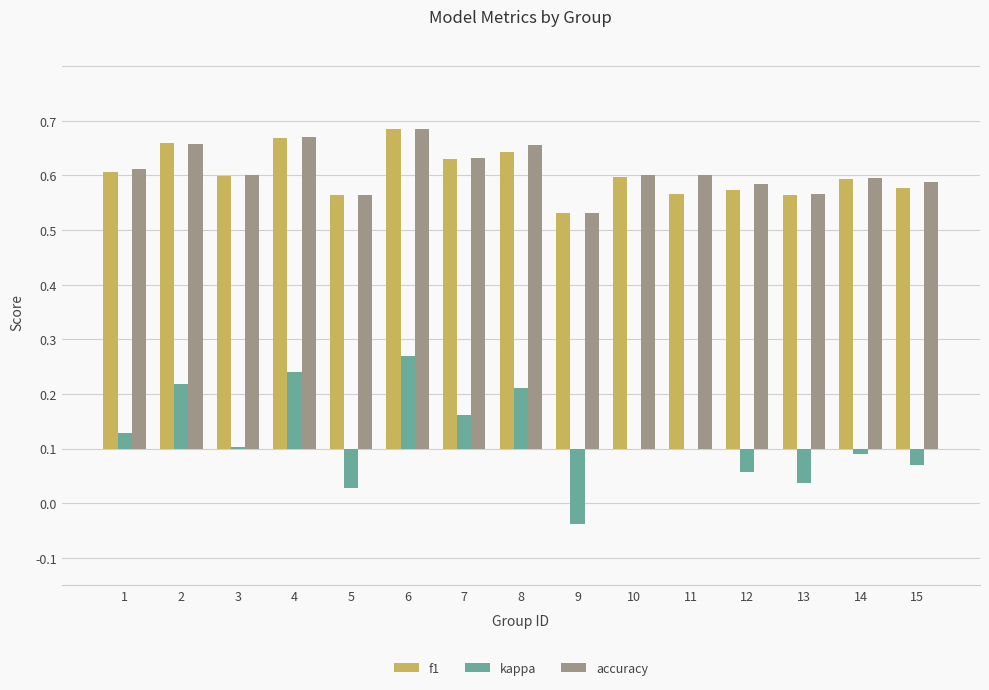

The value of f1 at 7 is 0.5. True or false?

True